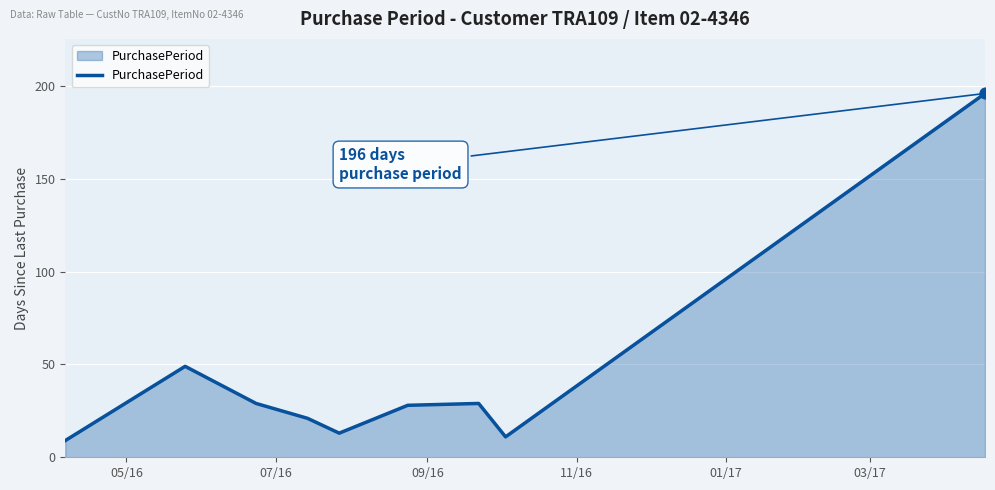

What is the minimum value shown in the chart?

9